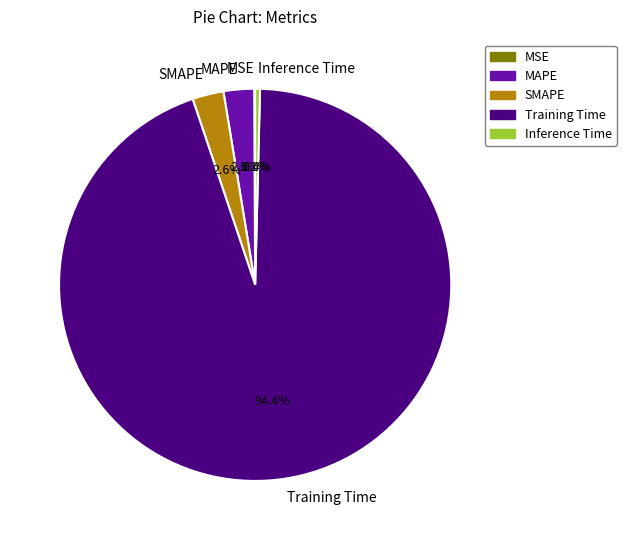

Which category accounts for the majority?

Training Time